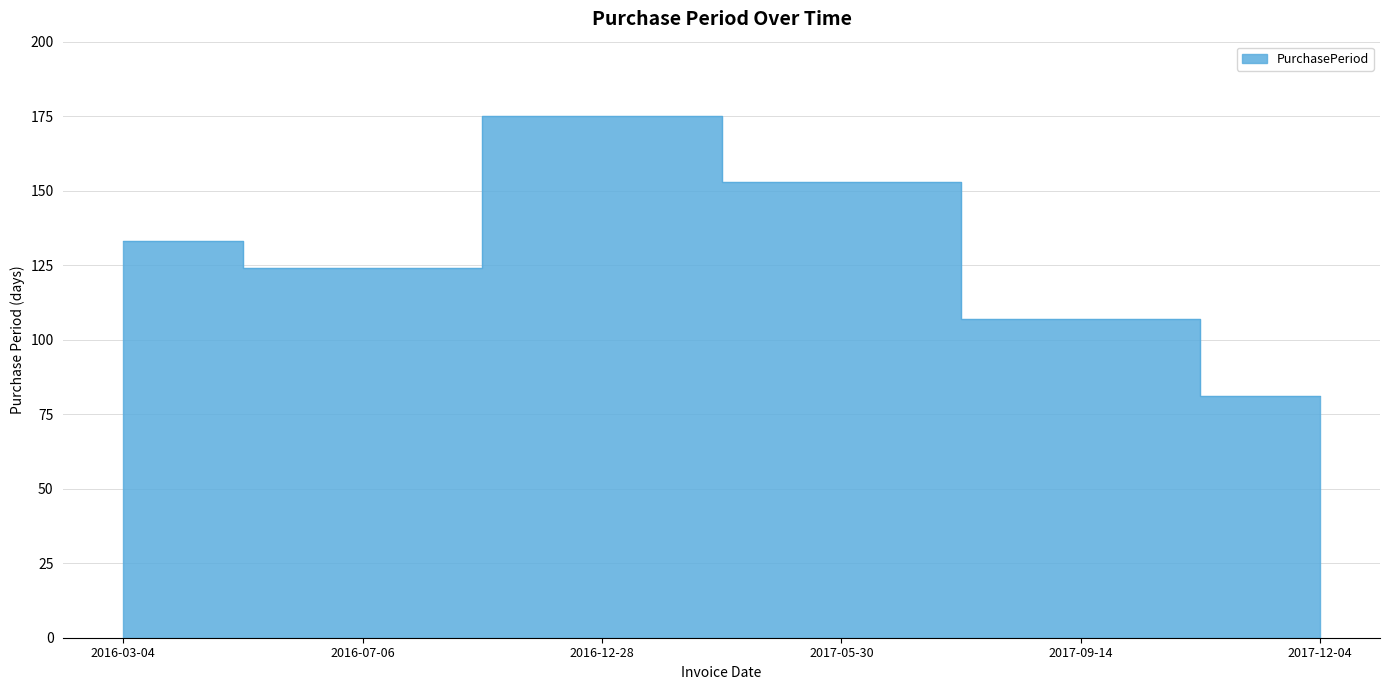

Count the values in the range 107 to 153.

4